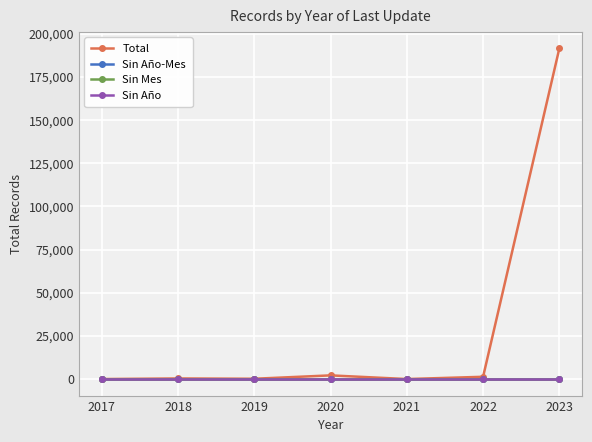

Is the value of Sin Año at 2022 greater than the value of Sin Mes at 2022?

No